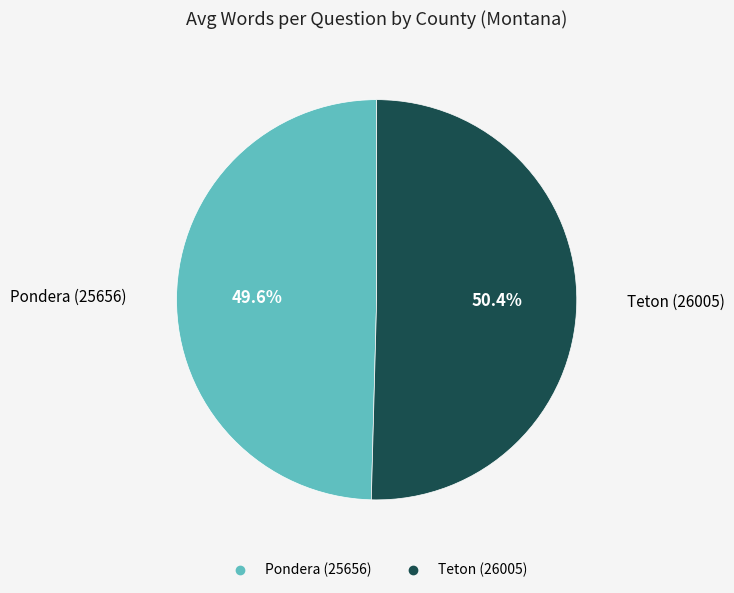

Combined, do Teton (26005) and Pondera (25656) account for over 50%?

Yes